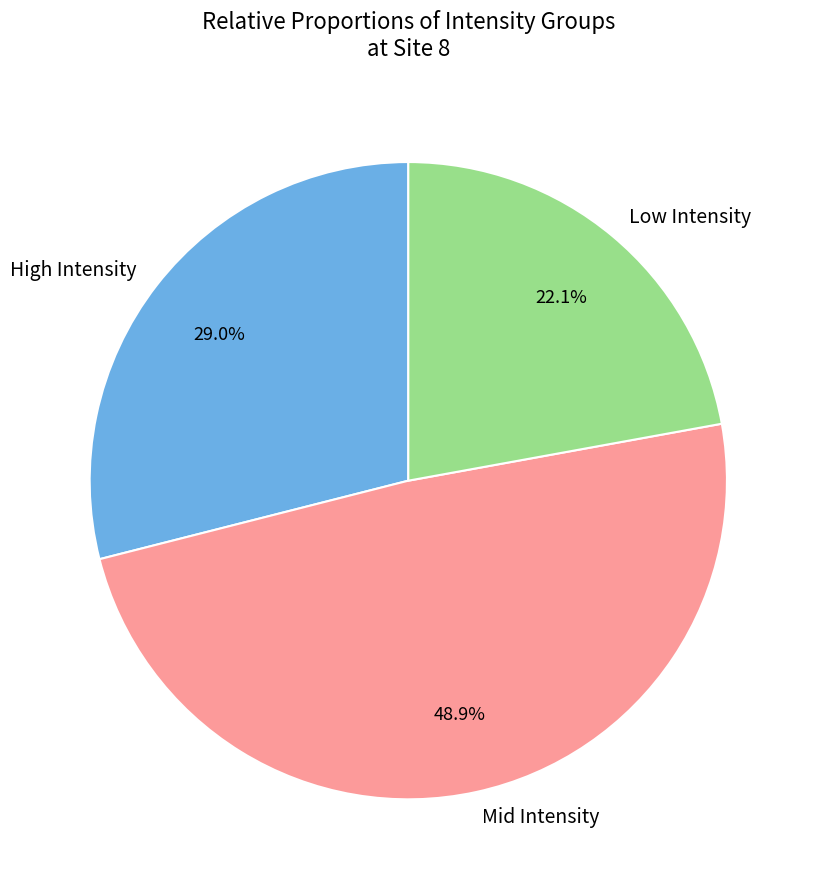

Which slice is the largest?

Mid Intensity